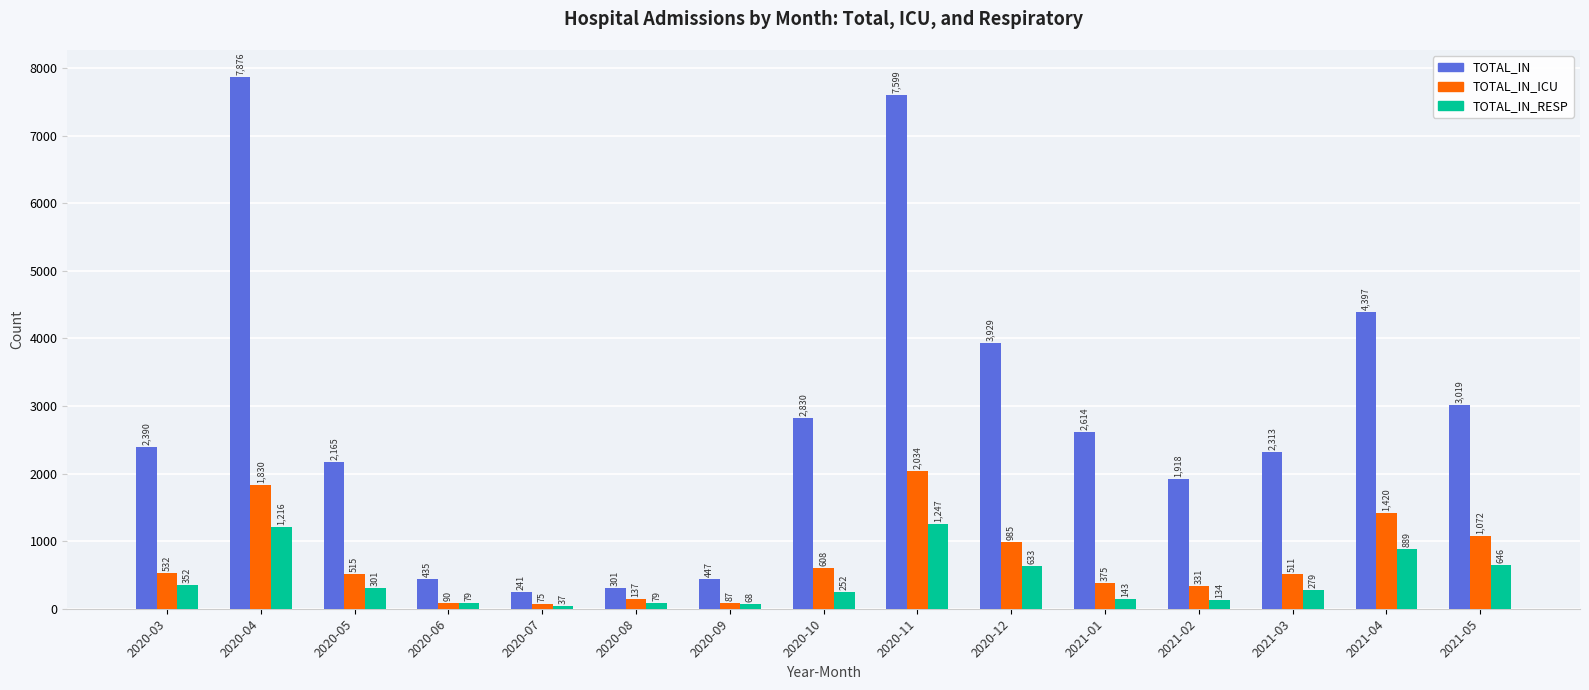

Which category has the lowest value in the TOTAL_IN_RESP series?

2020-07